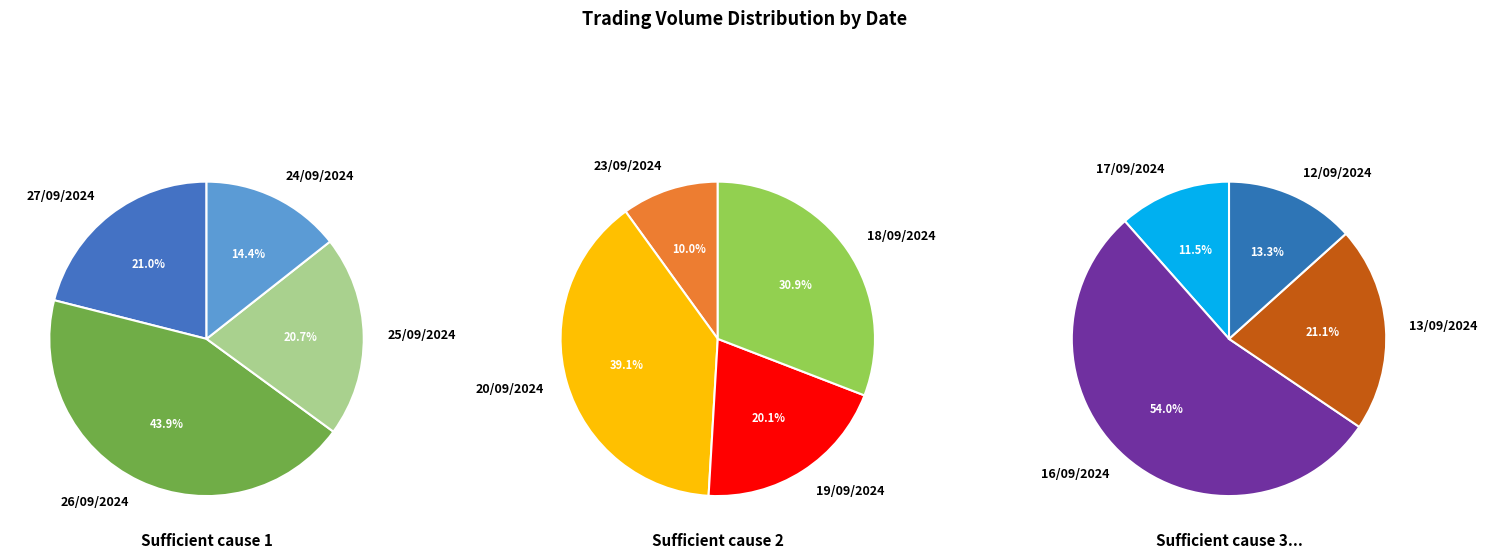

Does 26/09/2024 represent more than half of the total?

No